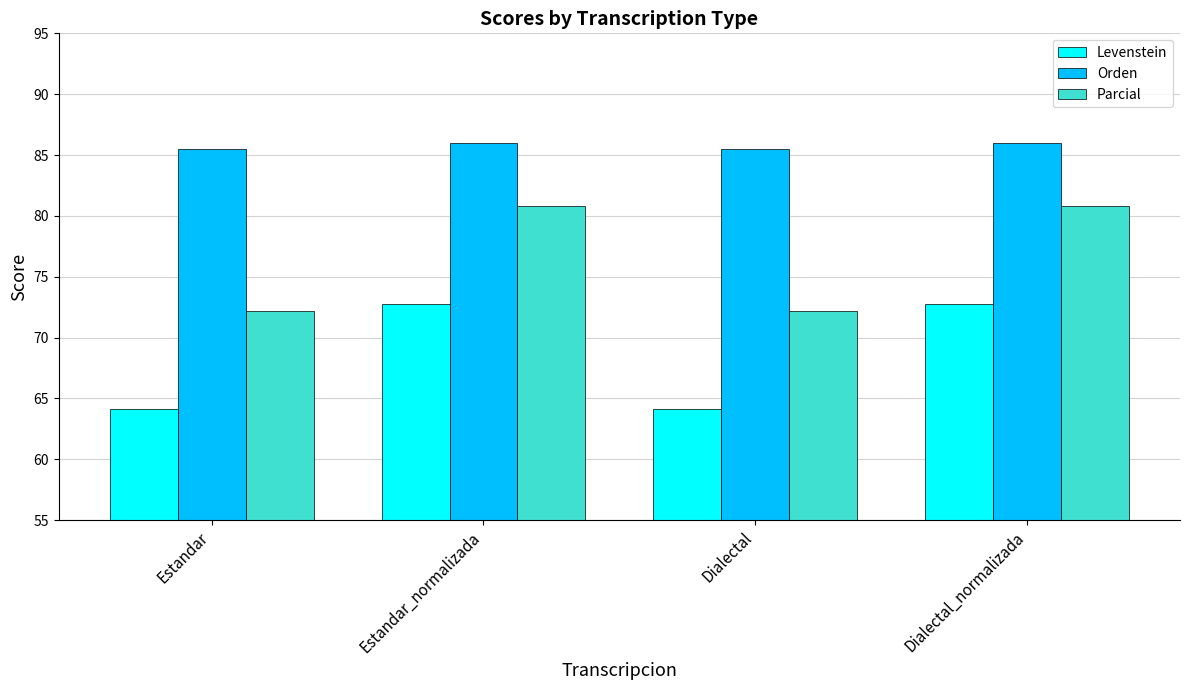

What are all the series names shown in the legend?

Levenstein, Orden, Parcial